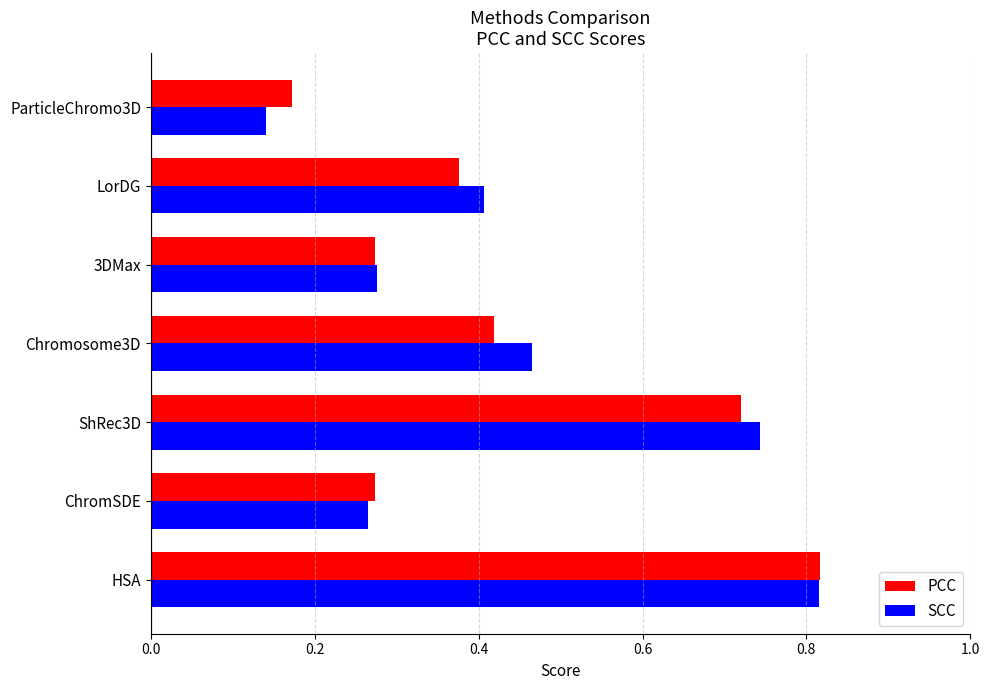

Count the PCC values in the range 0 to 1.

7